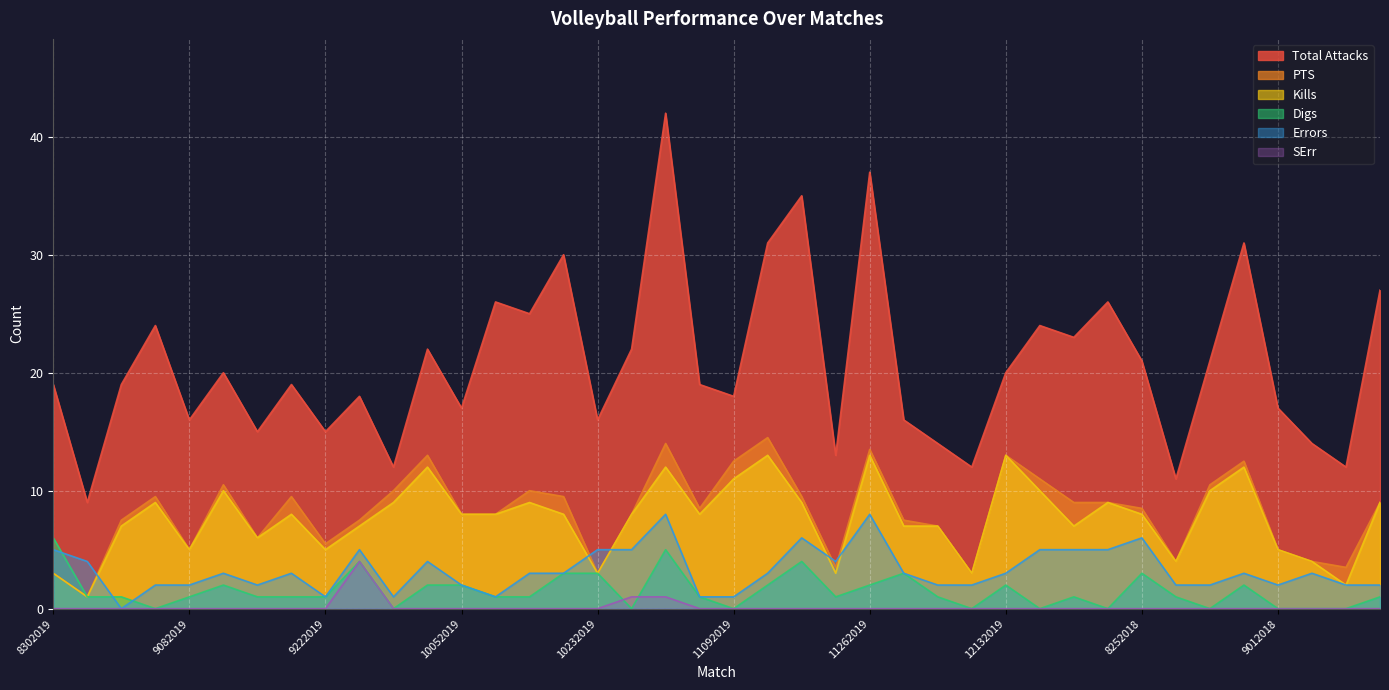

What is the sum of the Errors values at 10052019 and 9082019?

4.0